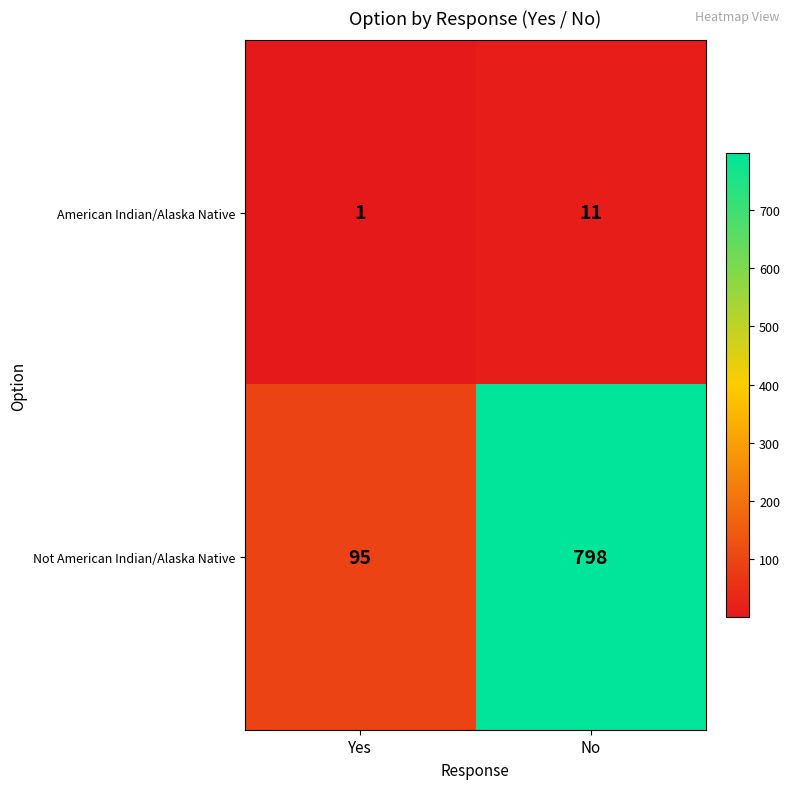

What value does the American Indian/Alaska Native series have at No, to the nearest 5?

10